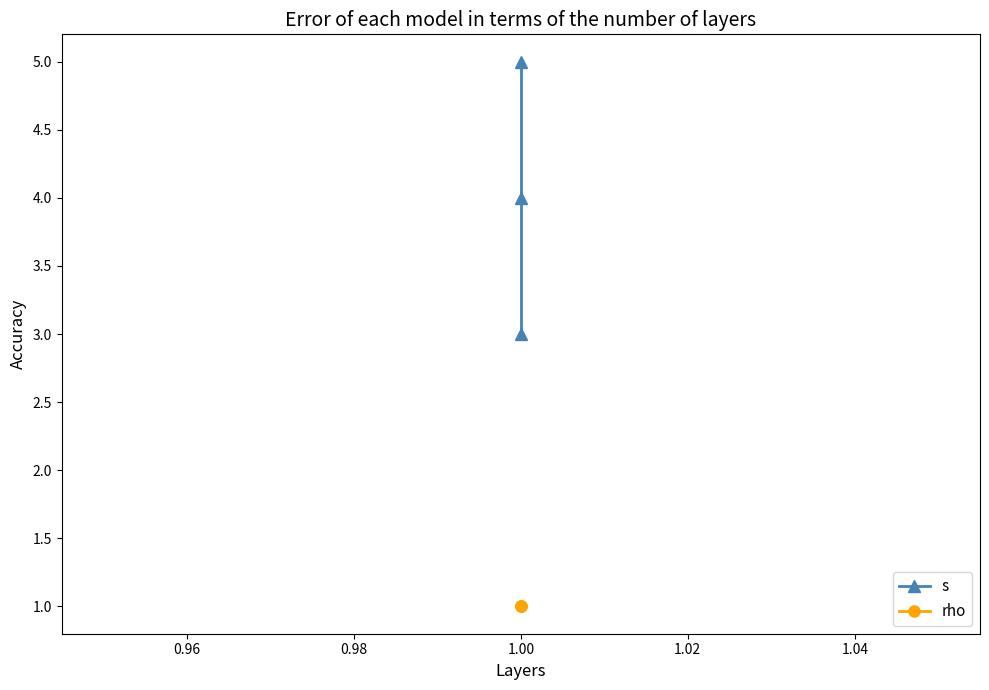

At 1.00, list the series in order from smallest to largest.

rho, s